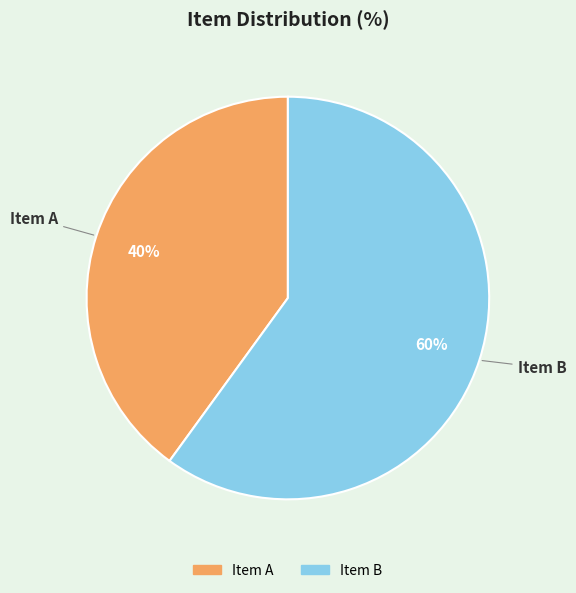

Which slice is the largest?

Item B